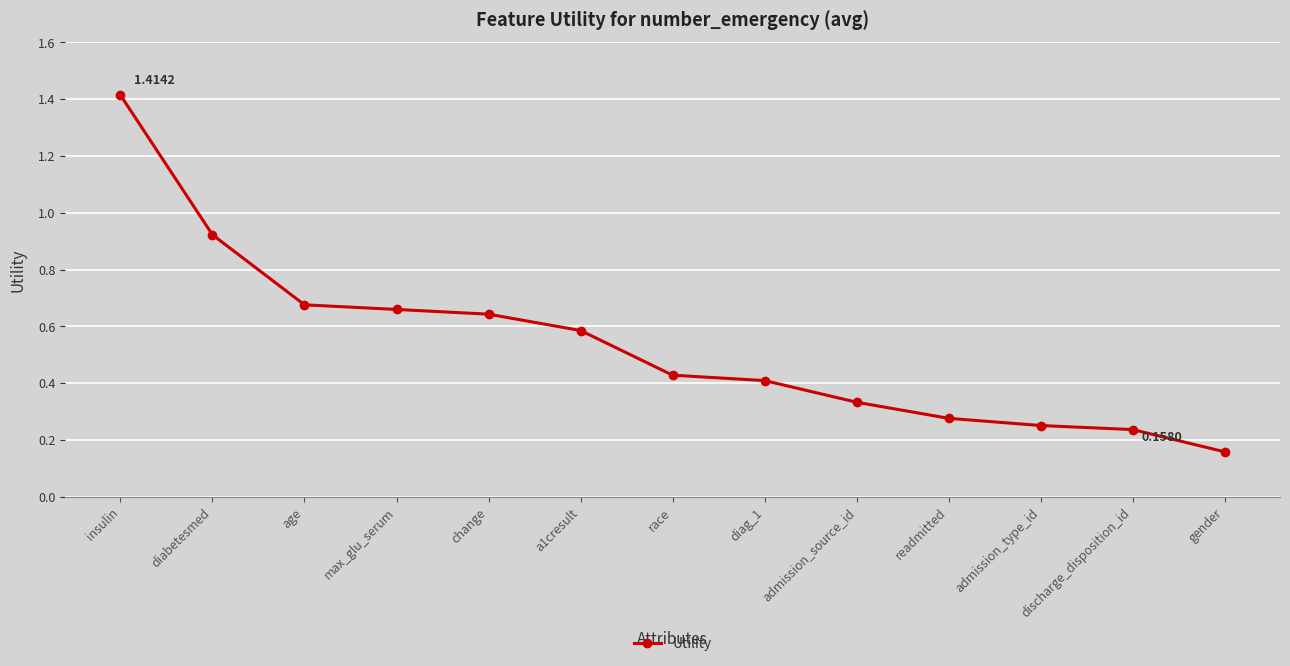

At which label is the value closest to 0?

gender